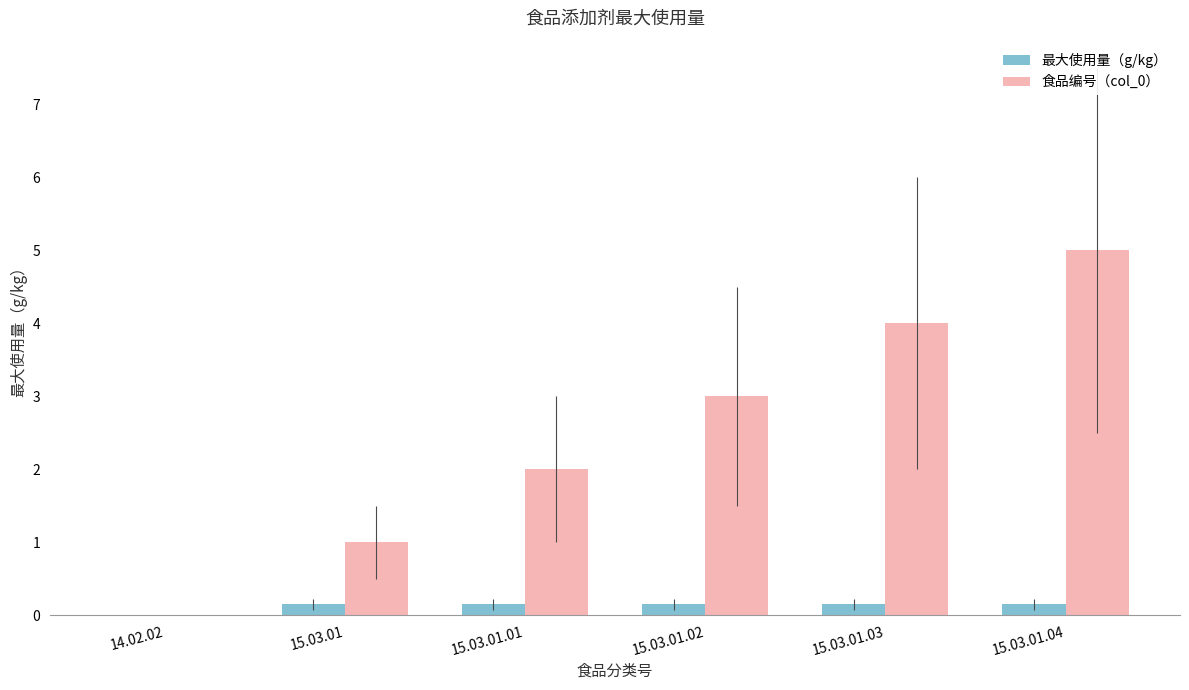

Where is 食品编号（col_0） nearest to the value 2?

15.03.01.01